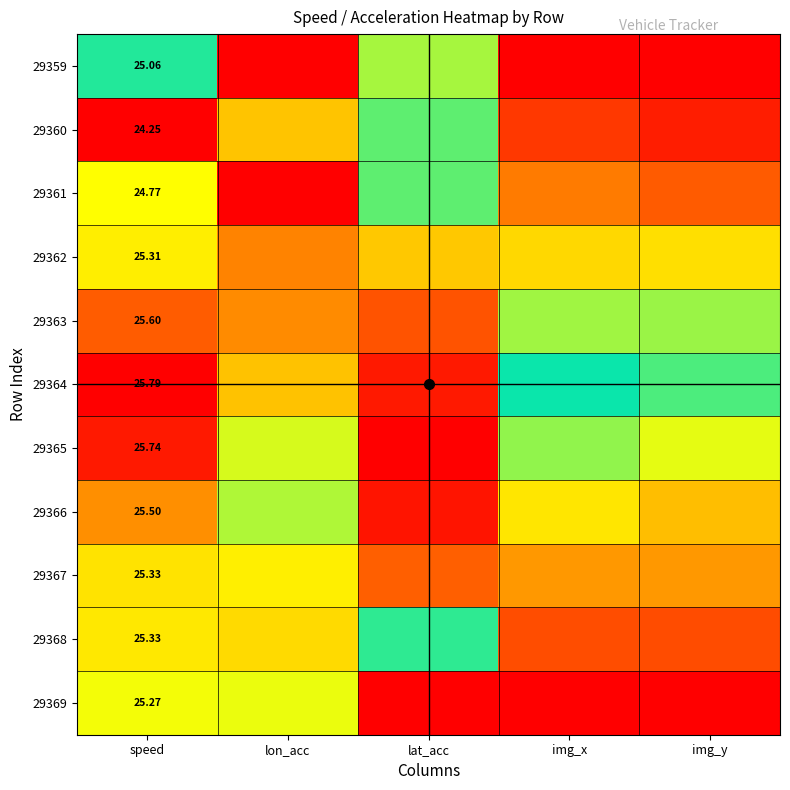

Where is 29361 nearest to the value 0?

img_y